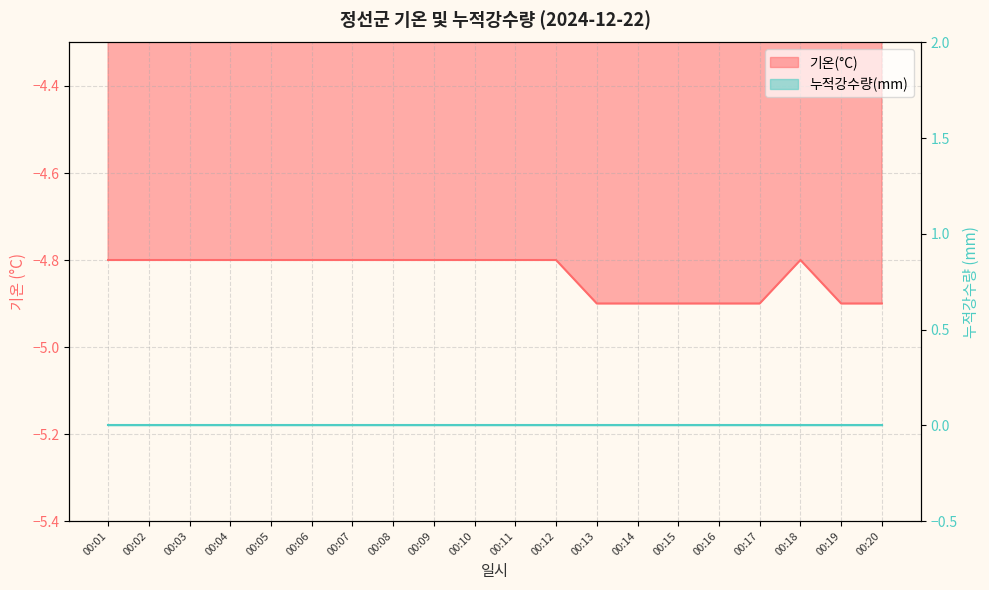

What is the maximum value shown in the chart?

-4.8